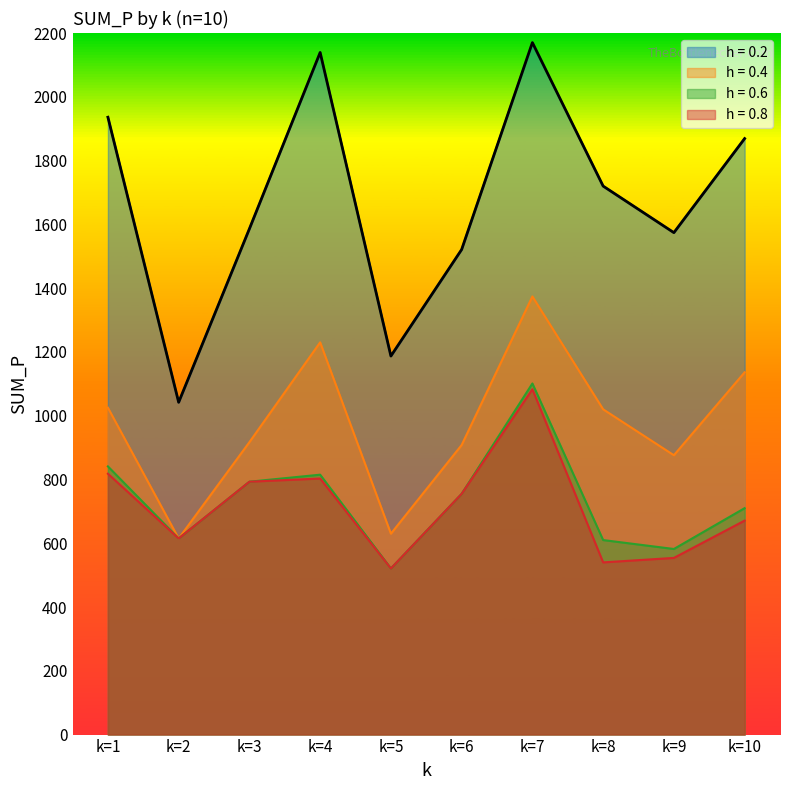

Which has a higher value, k=8 or k=7?

k=7